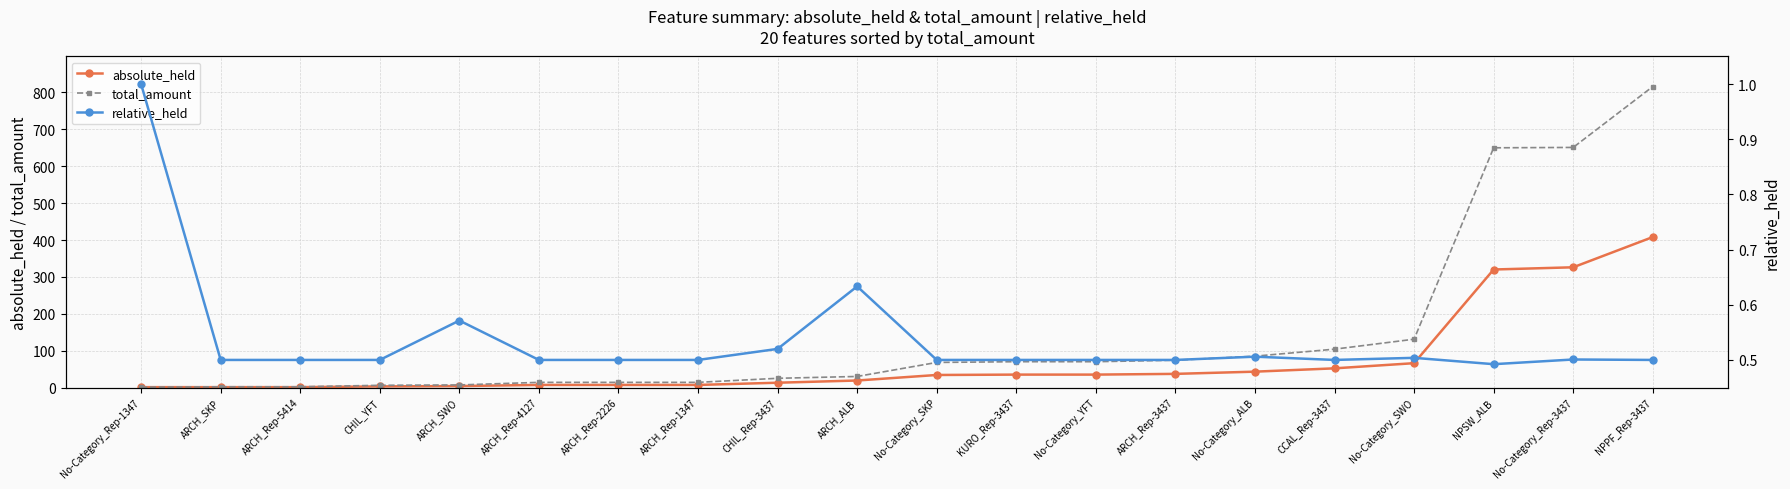

What is the label of the 19th point from the left?

No-Category_Rep-3437